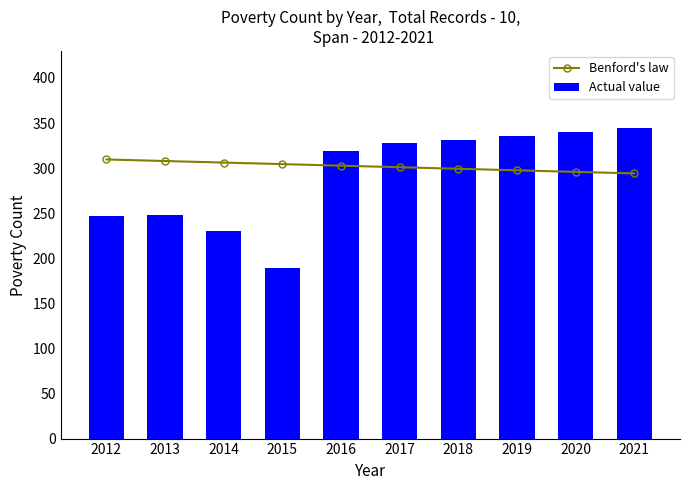

What is the maximum value shown in the chart?

344.0